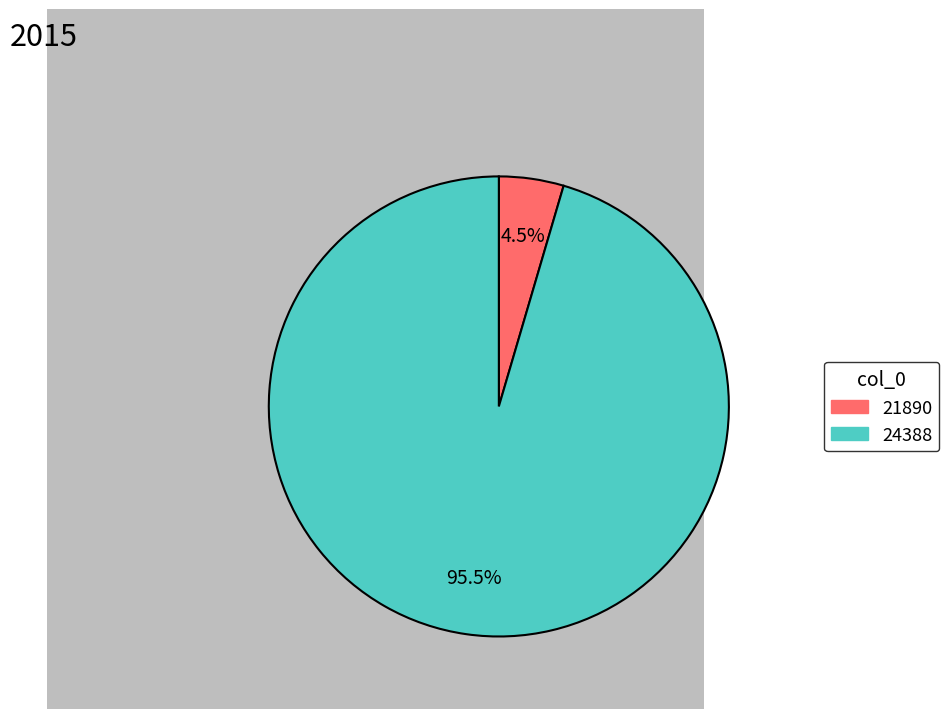

Between 21890 and 24388, which is larger?

24388